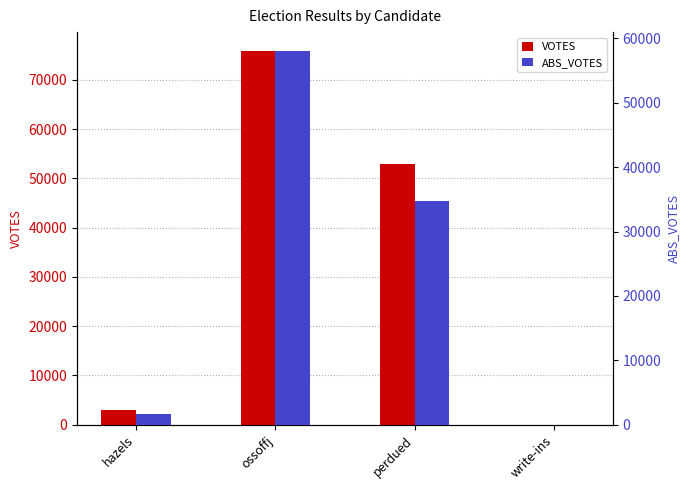

What is the label of the 1st bar from the left?

hazels